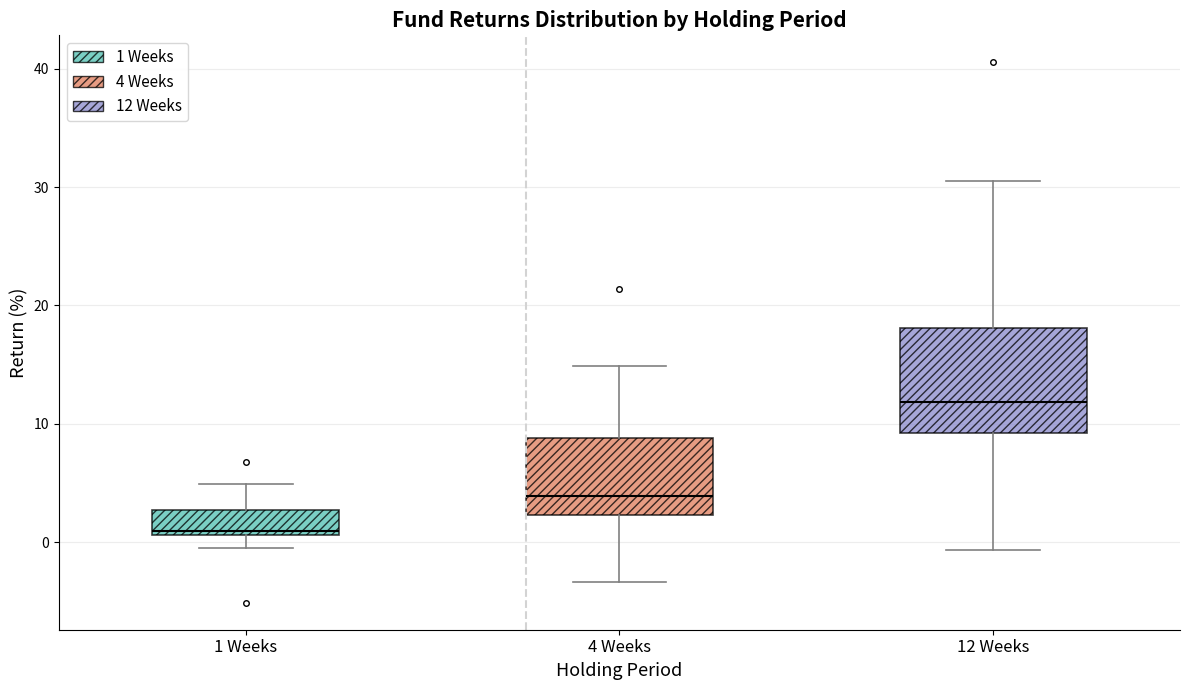

Which box's median line is the lowest?

1 Weeks